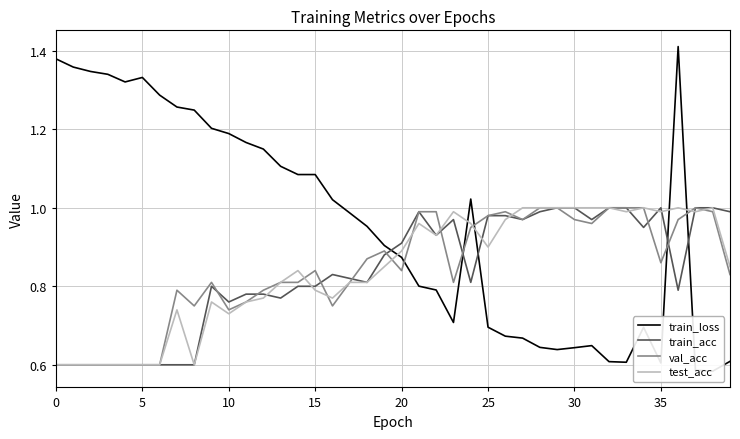

Is it true that val_acc equals 1.4 at 25?

False